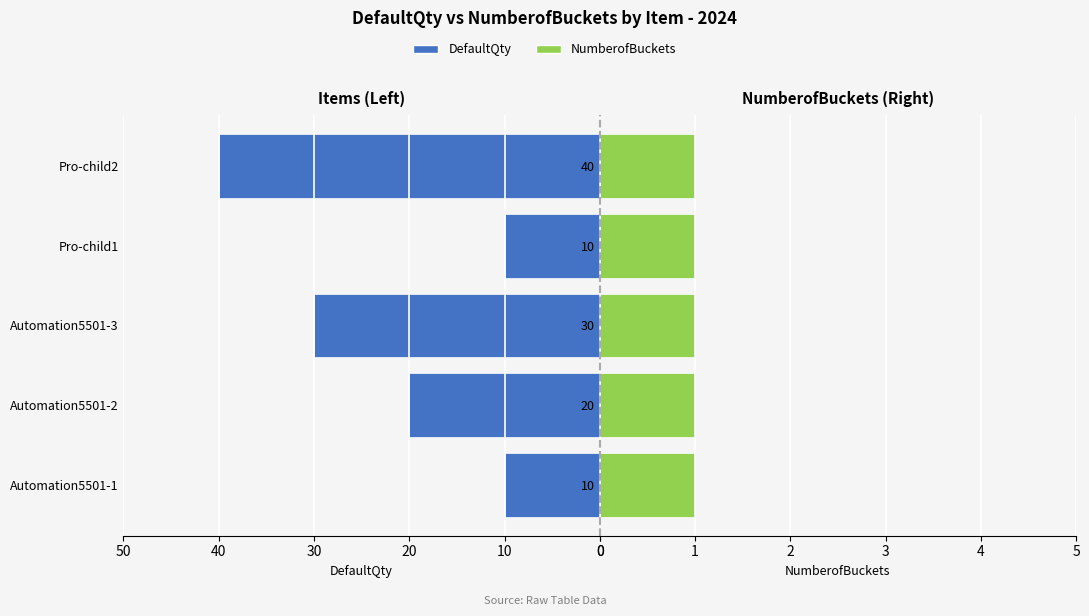

Count the DefaultQty values in the range 10 to 30.

4